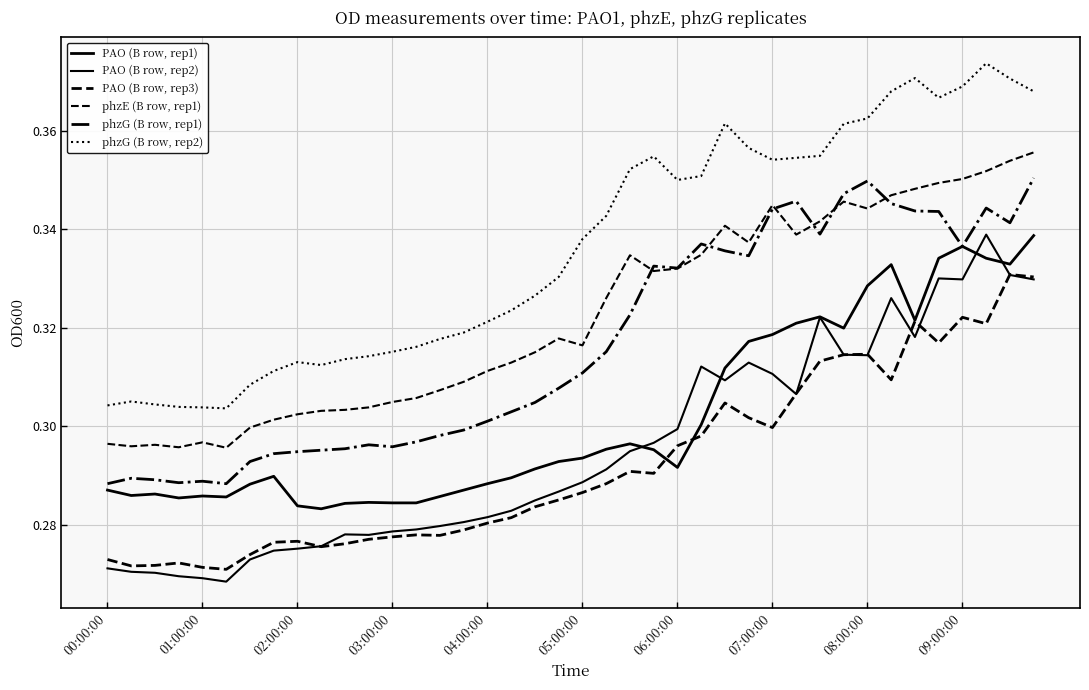

How many lines are shown in the chart?

6